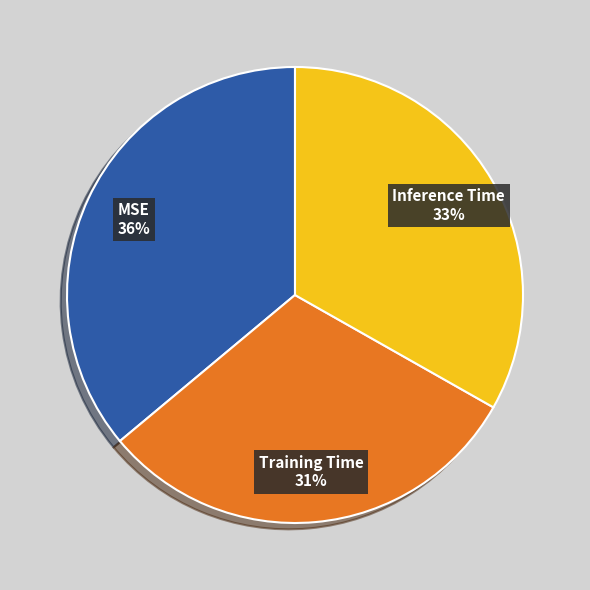

To the nearest percent, what is the difference between the largest and smallest slice percentages?

5%